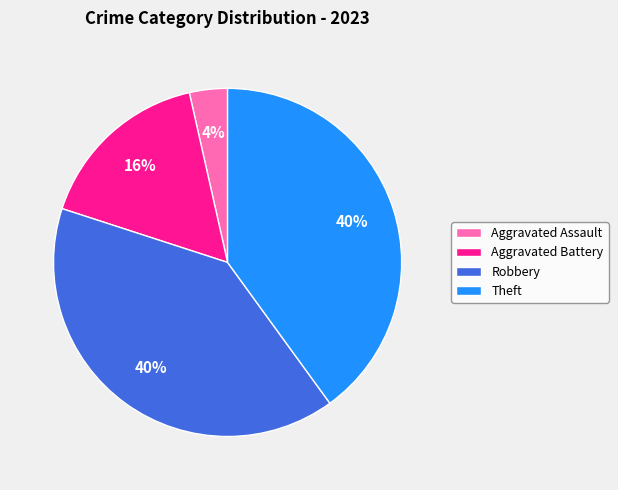

How many slices are in this pie chart?

4